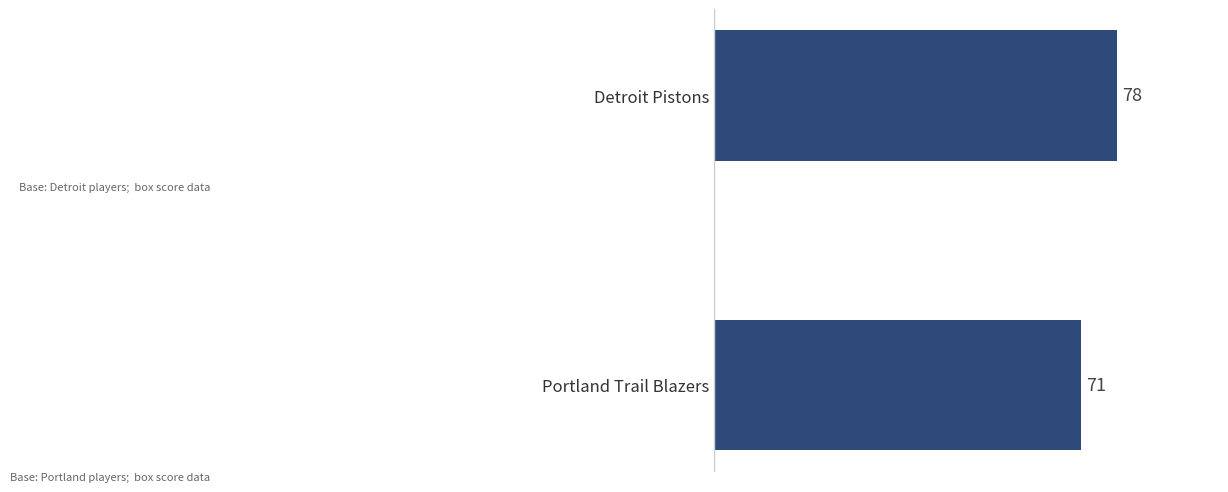

Reading bottom to top, extract all data points from this chart.

71	78